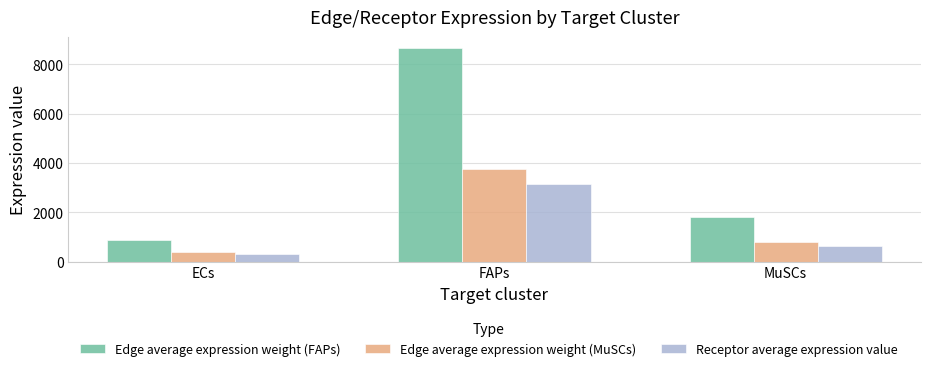

Rank the series at FAPs from highest to lowest value.

Edge average expression weight (FAPs), Edge average expression weight (MuSCs), Receptor average expression value